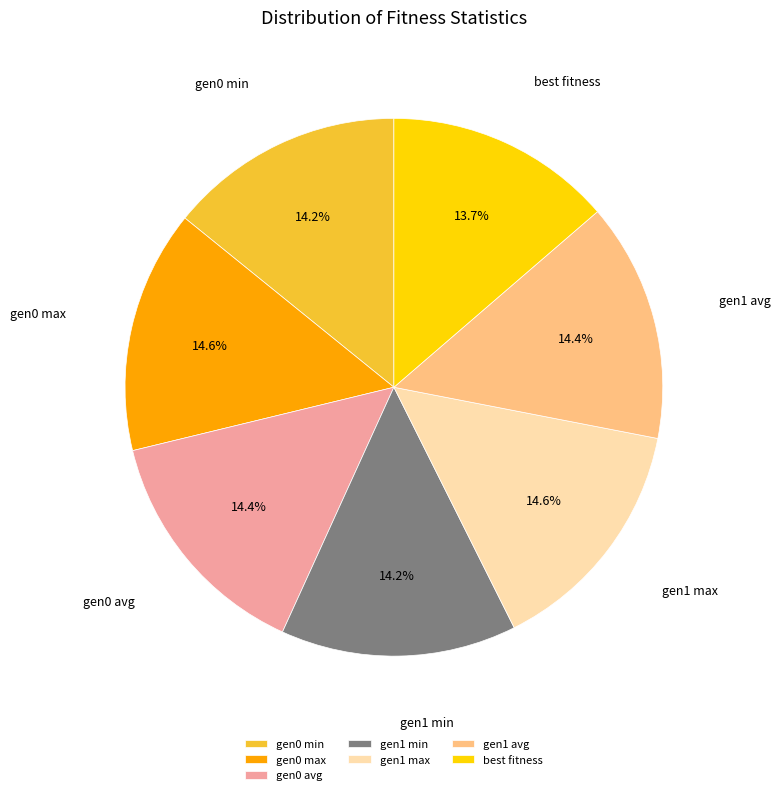

To the nearest percent, what is the difference between the largest and smallest slice percentages?

1%